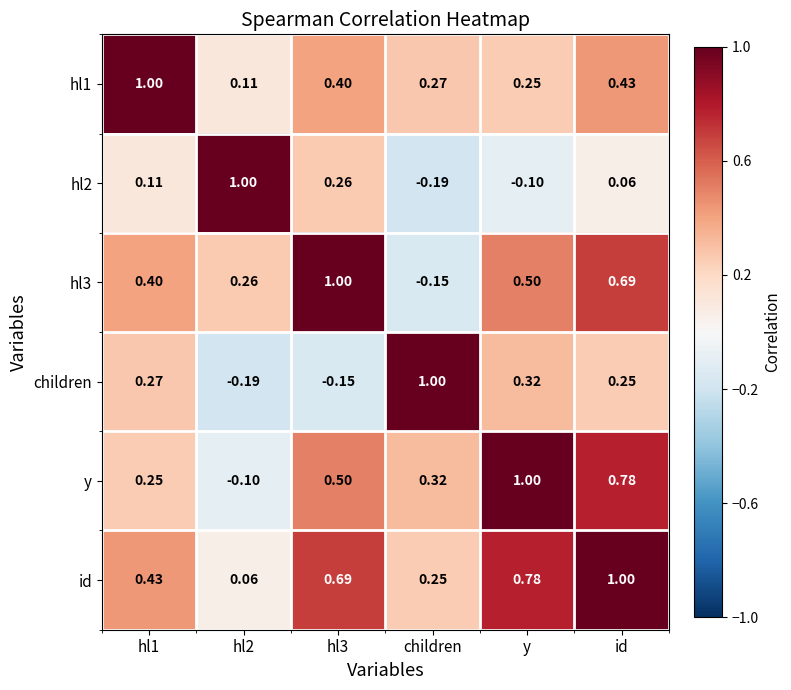

How many data points does each series have?

6